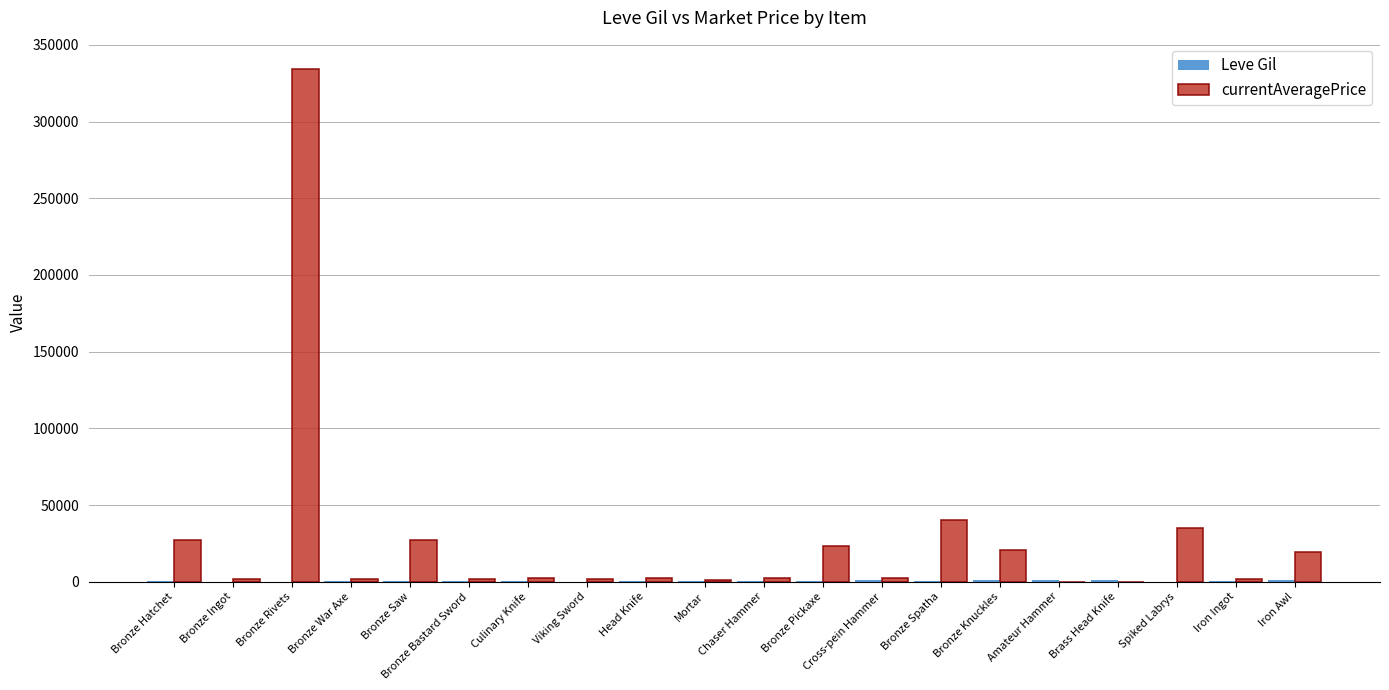

Which series has the largest total across all categories?

currentAveragePrice